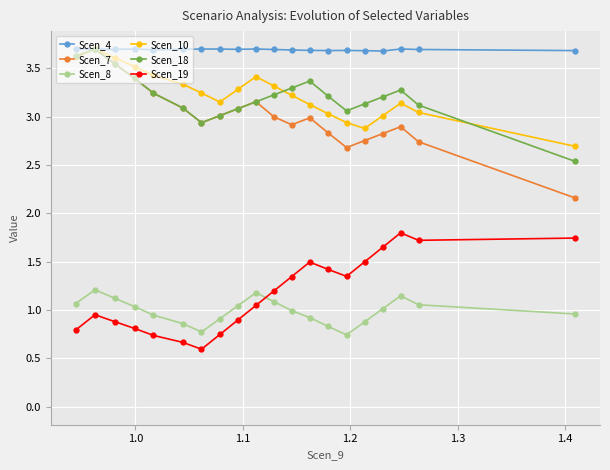

Which series has the widest spread of values?

Scen_7